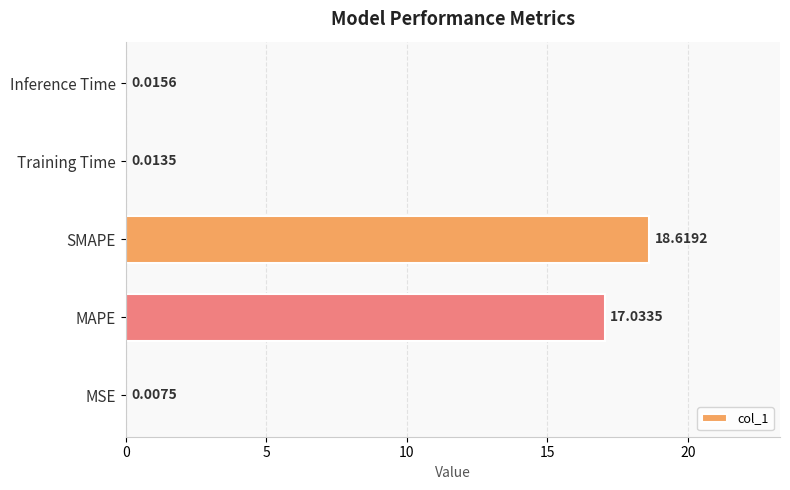

What is the sum of all values?

35.7